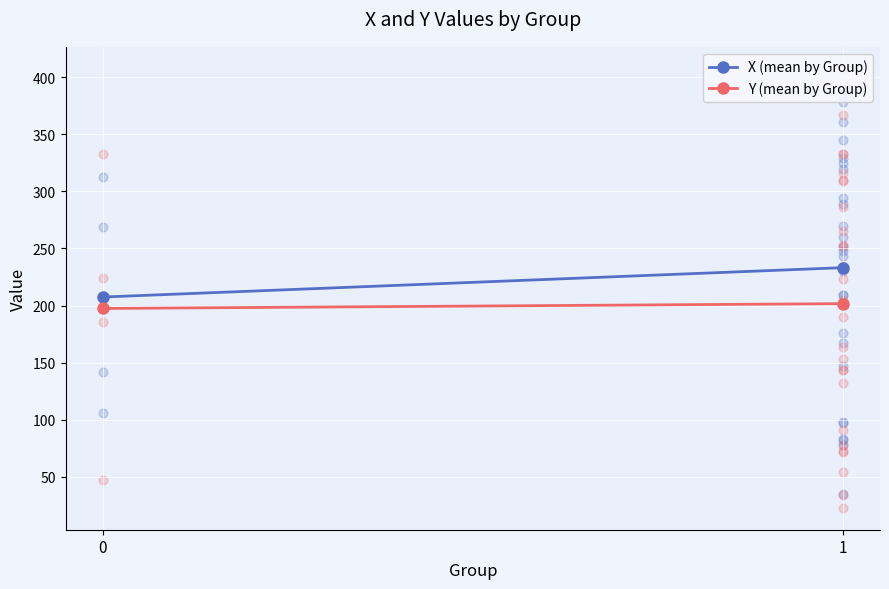

Which series contains the lowest Y value?

Y (mean by Group)